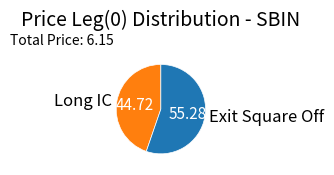

Do Exit Square Off and Long IC together represent more than half of the pie?

Yes